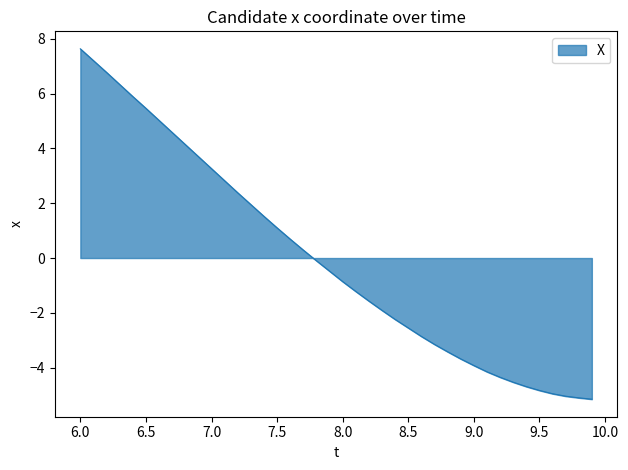

Reading left to right, extract all data points from this chart.

7.6	7.2	6.8	6.3	5.9	5.5	5.0	4.6	4.1	3.7	3.3	2.8	2.4	2.0	1.5	1.1	0.7	0.3	-0.1	-0.5	-0.9	-1.2	-1.6	-1.9	-2.2	-2.5	-2.9	-3.1	-3.4	-3.7	-3.9	-4.1	-4.3	-4.5	-4.7	-4.8	-4.9	-5.0	-5.1	-5.1